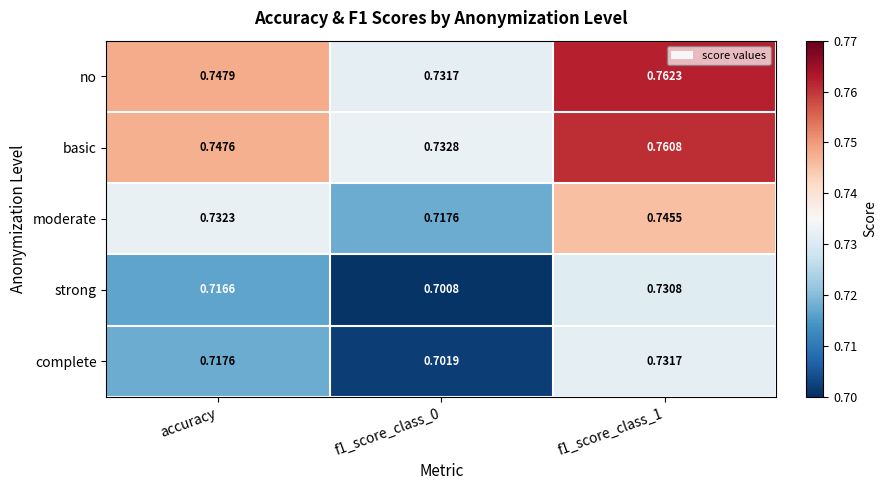

Which series has the widest spread of values?

no